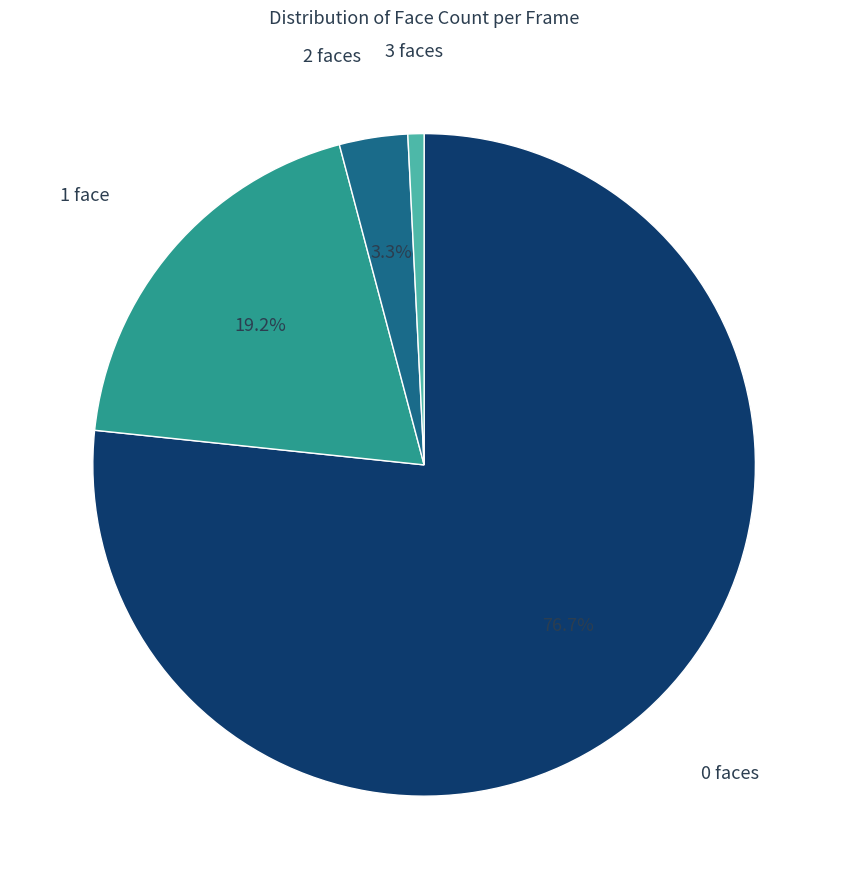

To the nearest percent, what percentage of the pie is 1?

19%